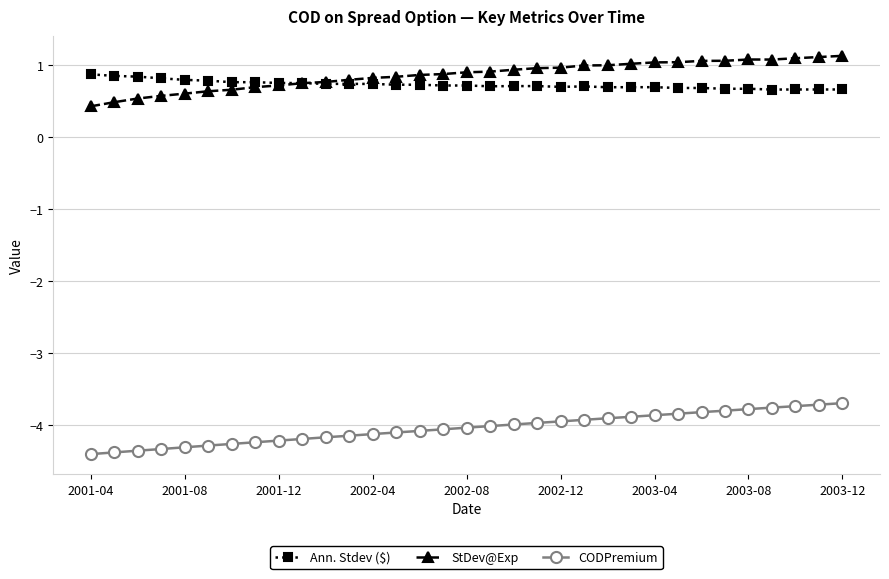

True or false: Ann. Stdev ($) has more than 1 points higher than both neighbors.

True